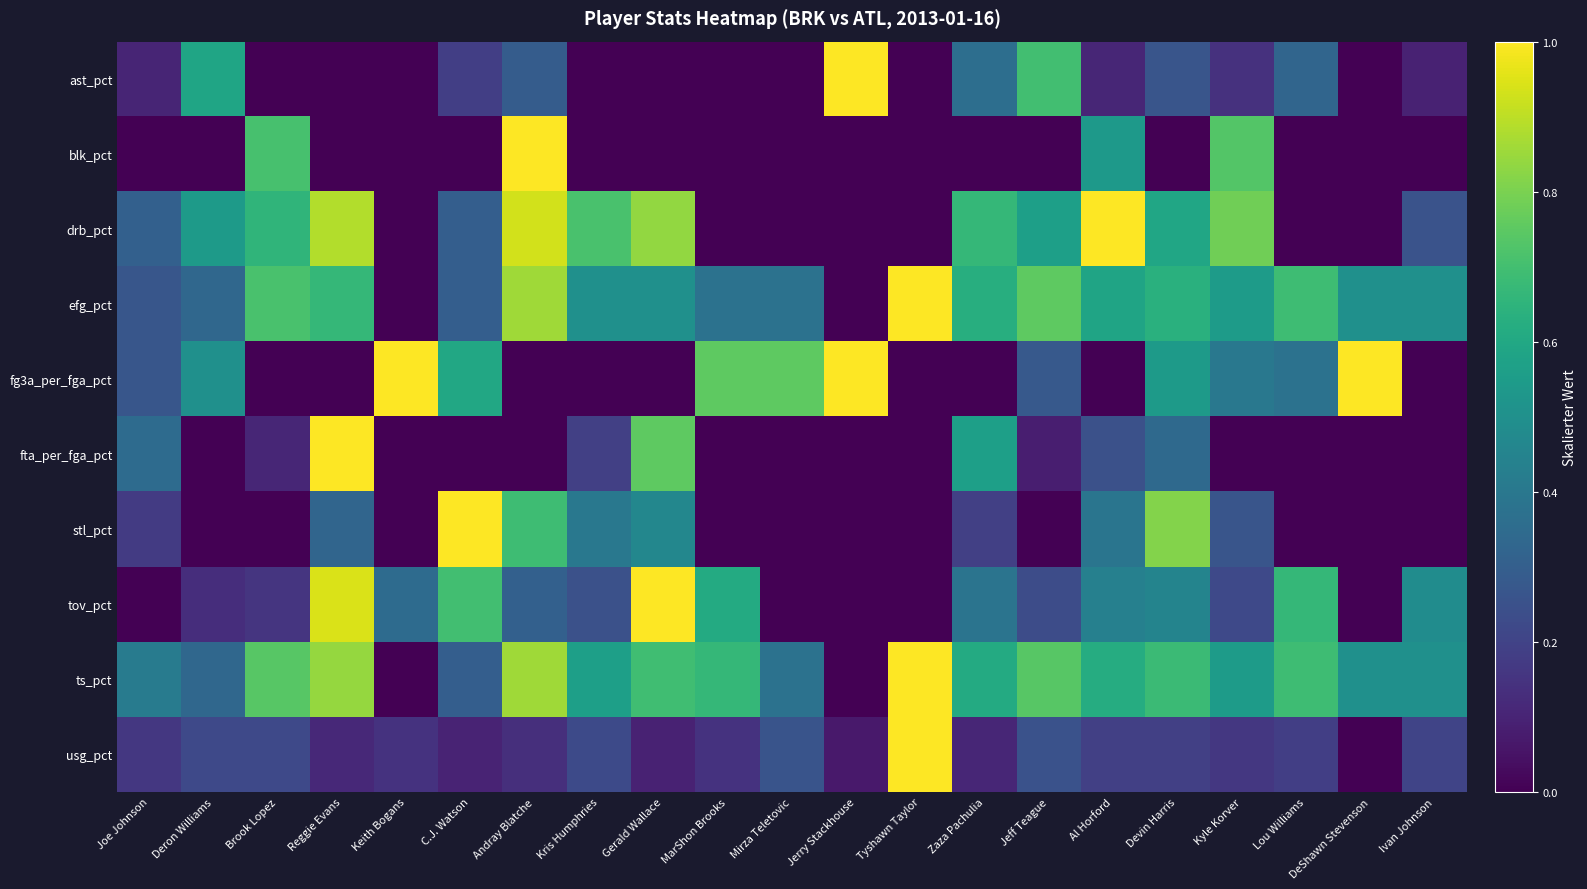

At how many categories does at least one series exceed 0?

21